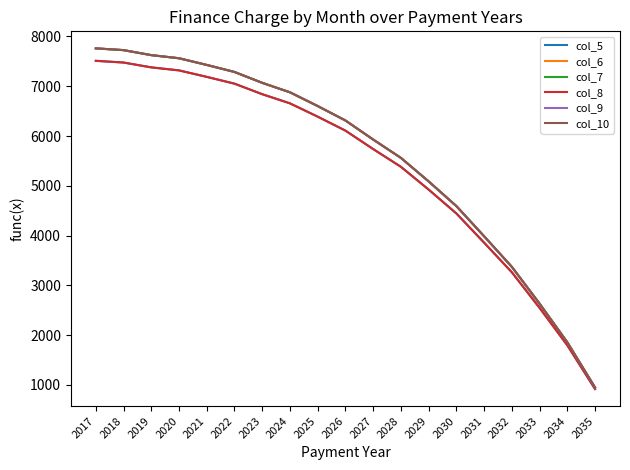

Does the chart have visible grid lines?

No